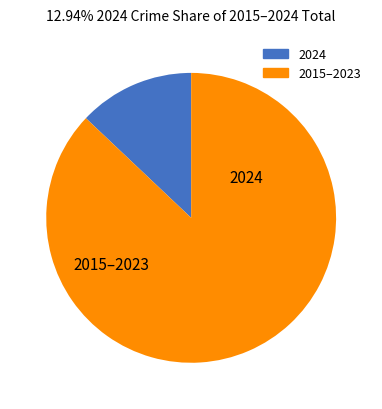

How many segments does this pie chart have?

2